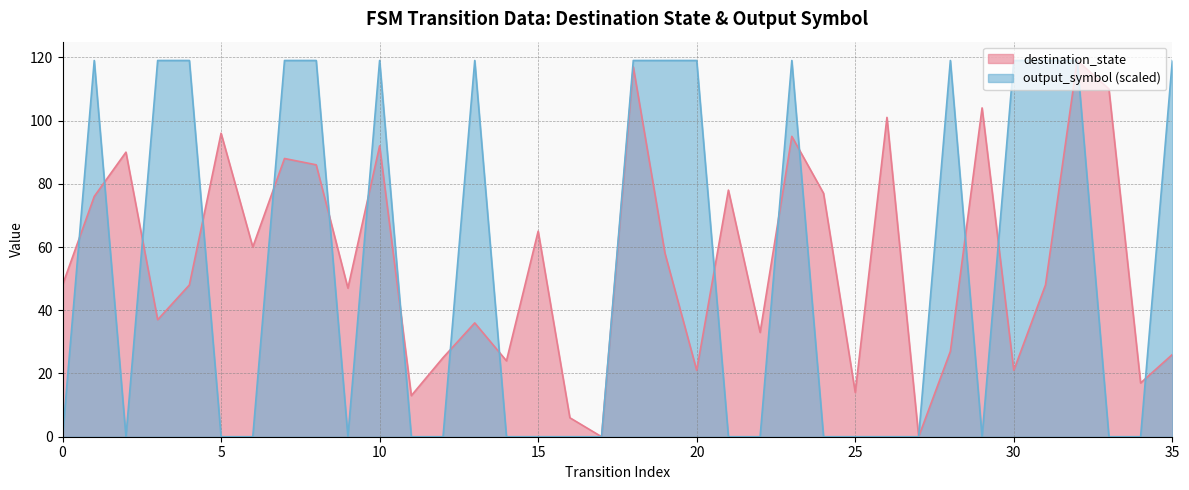

How many interior local valleys does the destination_state series have?

12